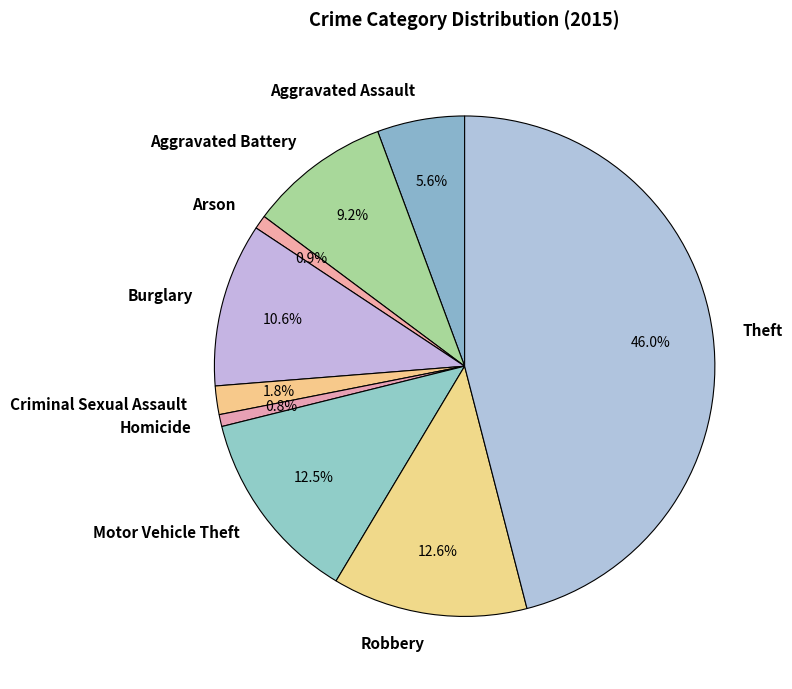

Is it true that Arson is 1% of the pie?

True